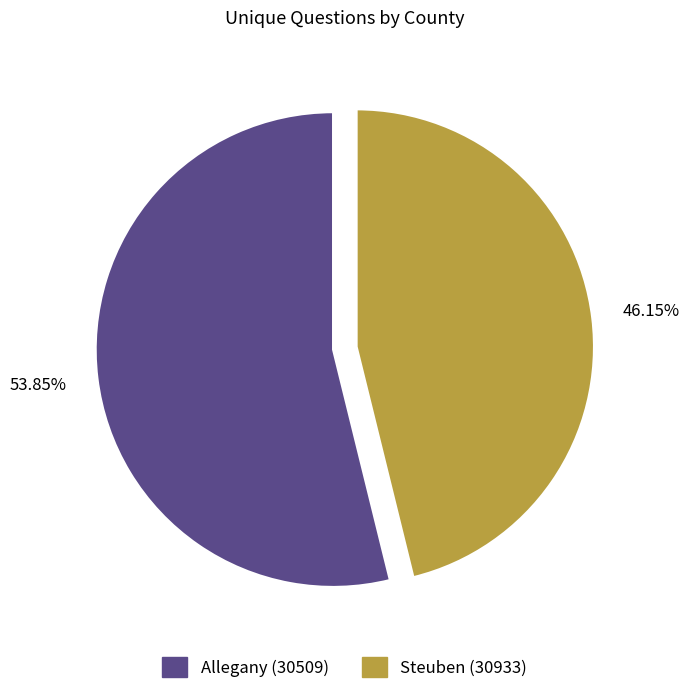

Is there a majority slice in this chart?

Yes